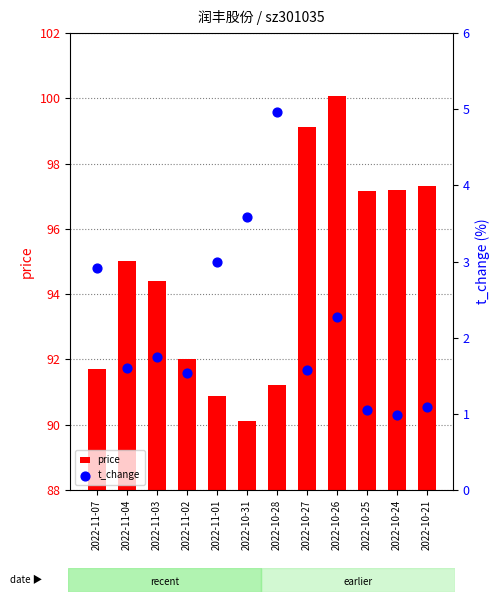

Which series reaches the maximum Y coordinate?

price